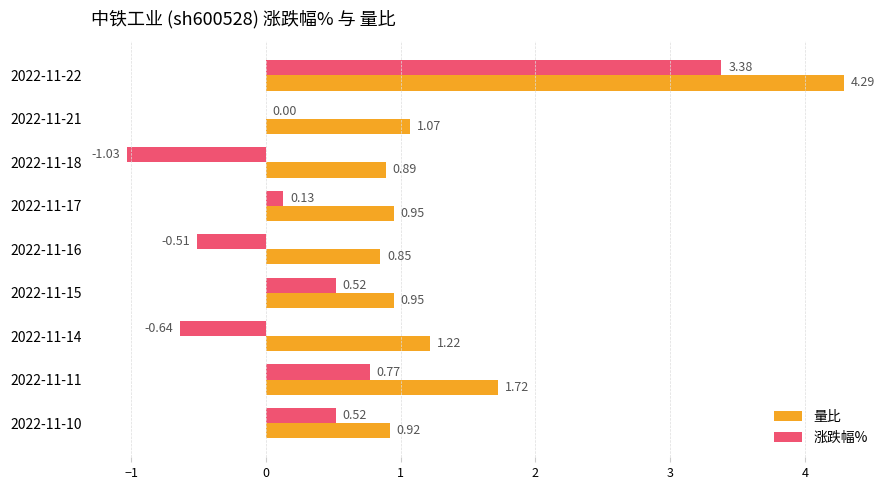

Which series changed the most between 2022-11-18 and 2022-11-10?

涨跌幅%